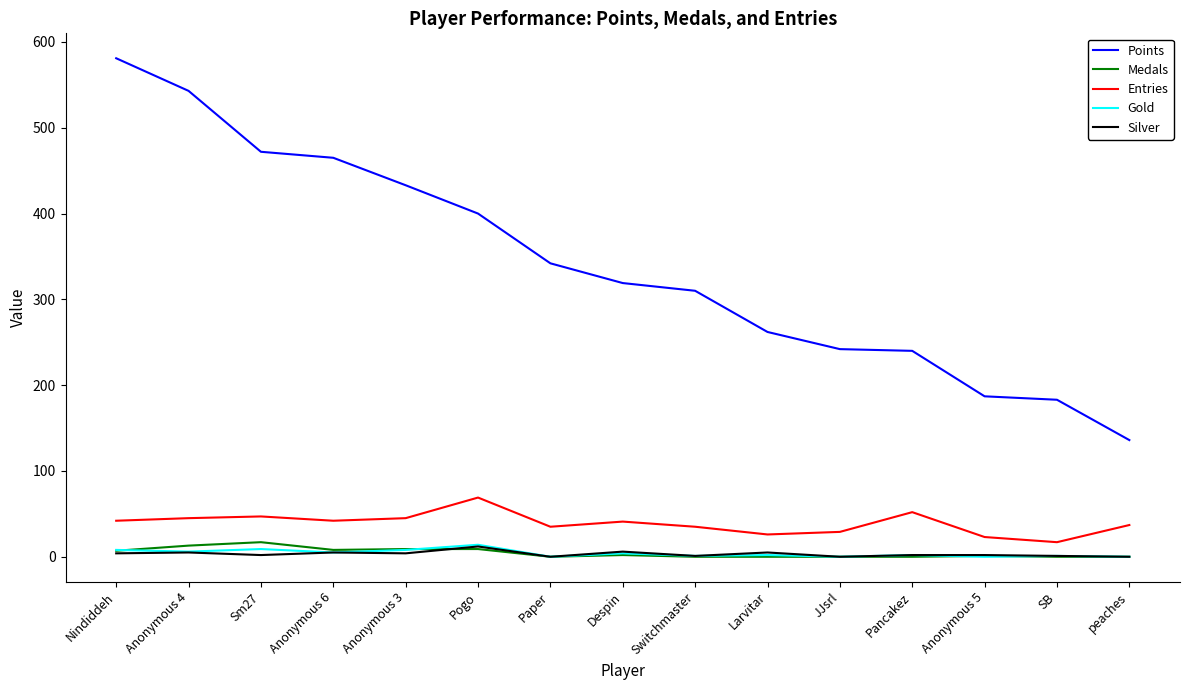

True or false: Entries and Silver cross at least once.

False